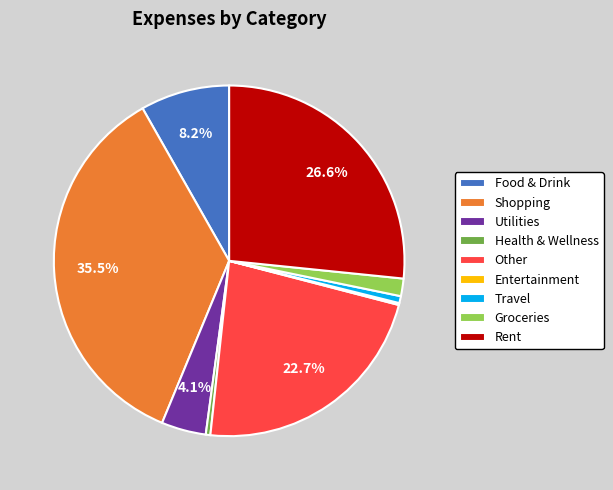

Does any single category account for the majority?

No